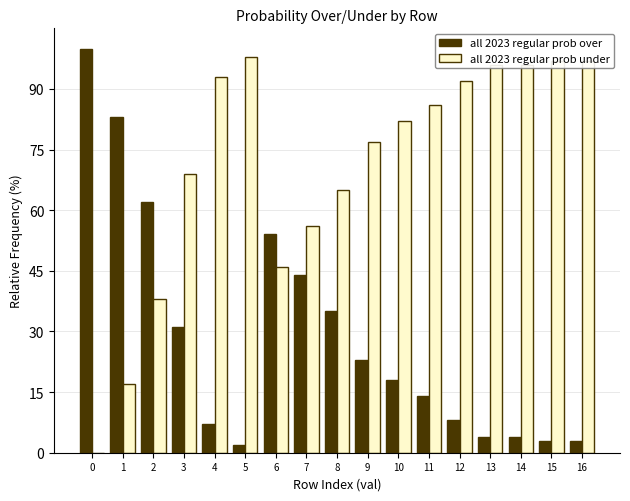

Are the bars horizontal?

No